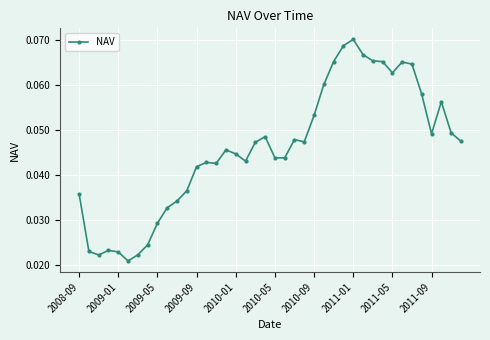

What is the sum of all values?

1.8